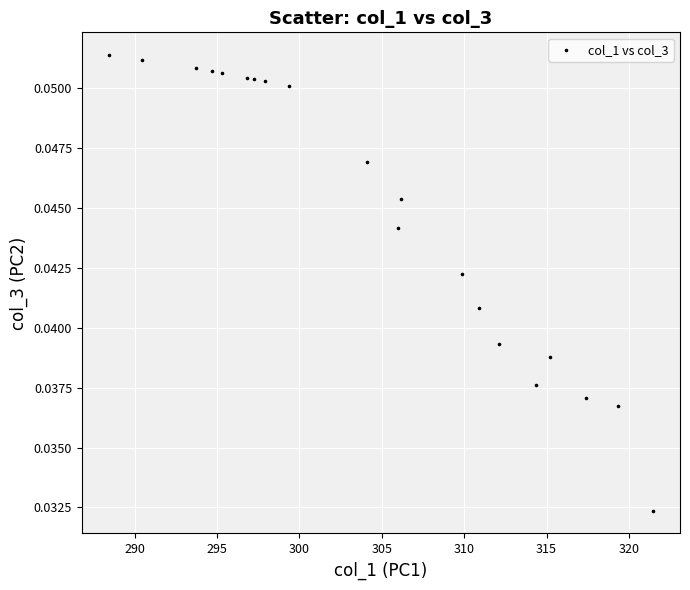

What is the range of X values (max minus min)?

33.0